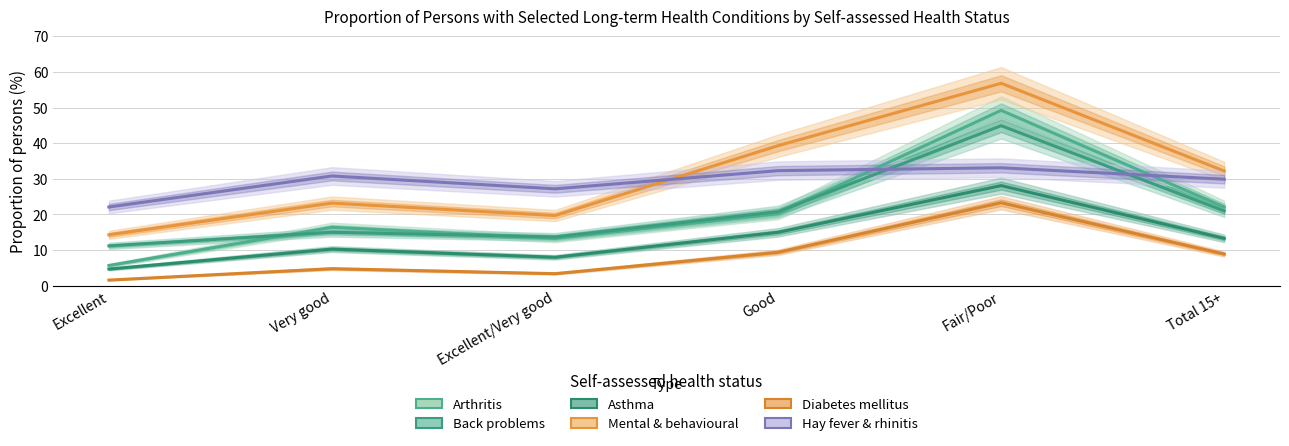

How many data points in Back problems are less than 20?

3